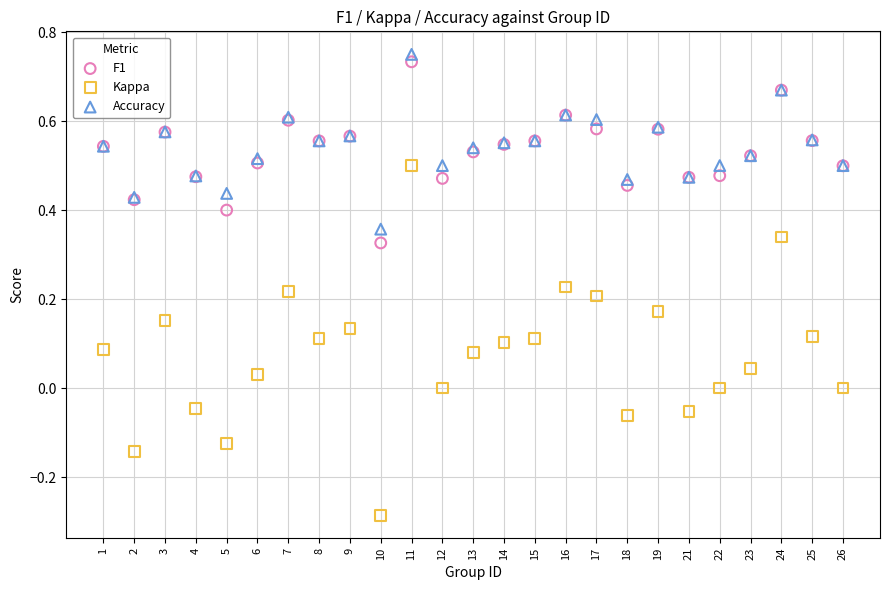

Which series contains the lowest Y value?

Kappa